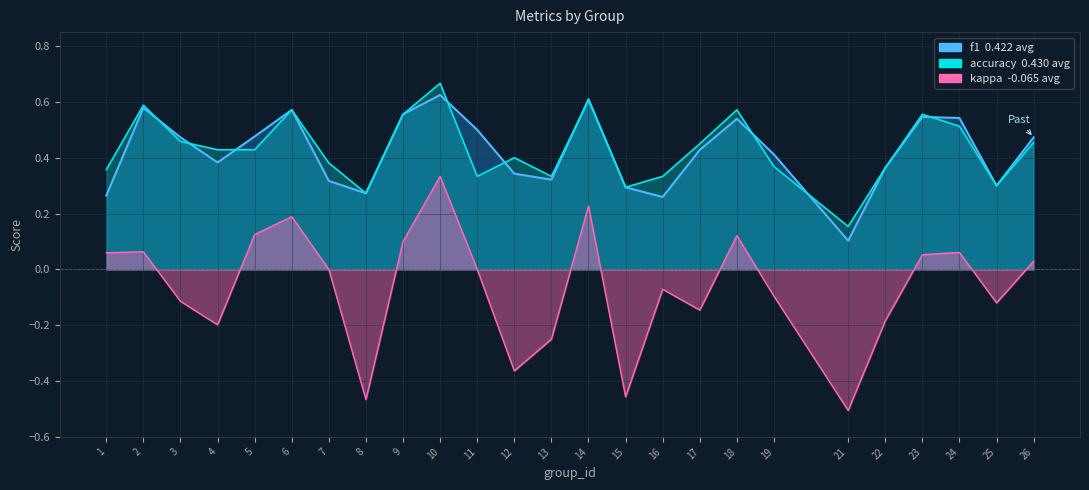

At which label is accuracy closest to 0?

21